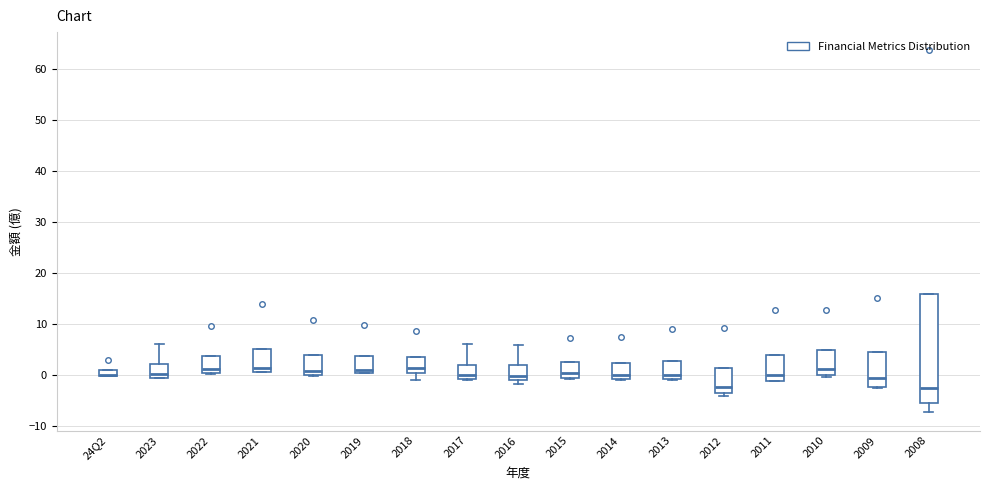

Where is the upper edge of the box for 2019 on the y-axis? The values are not printed on the chart, so give them approximately, as read against the axis.

4